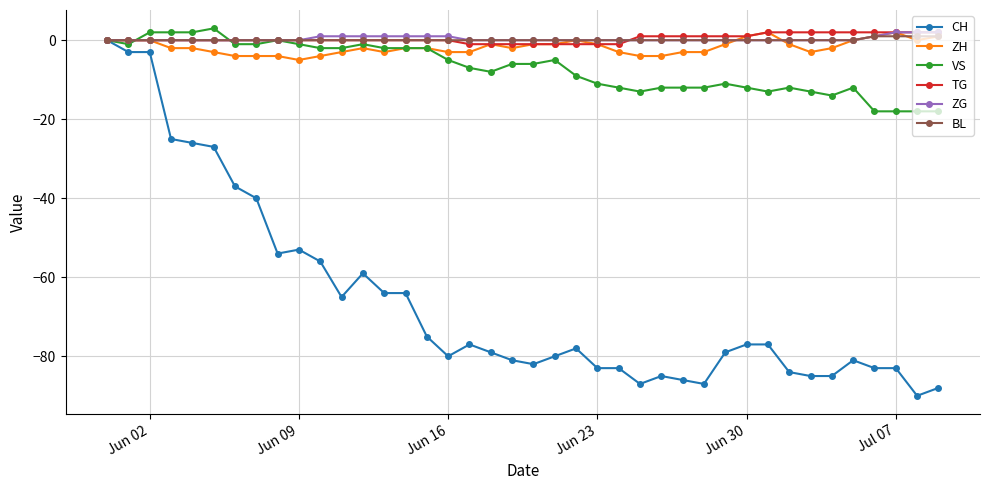

Which series has the widest spread of values?

CH